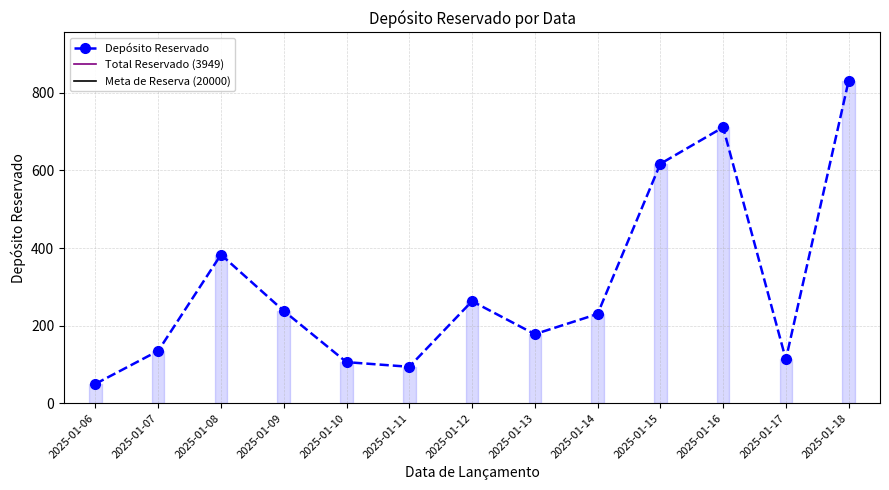

How many lines are shown in the chart?

1